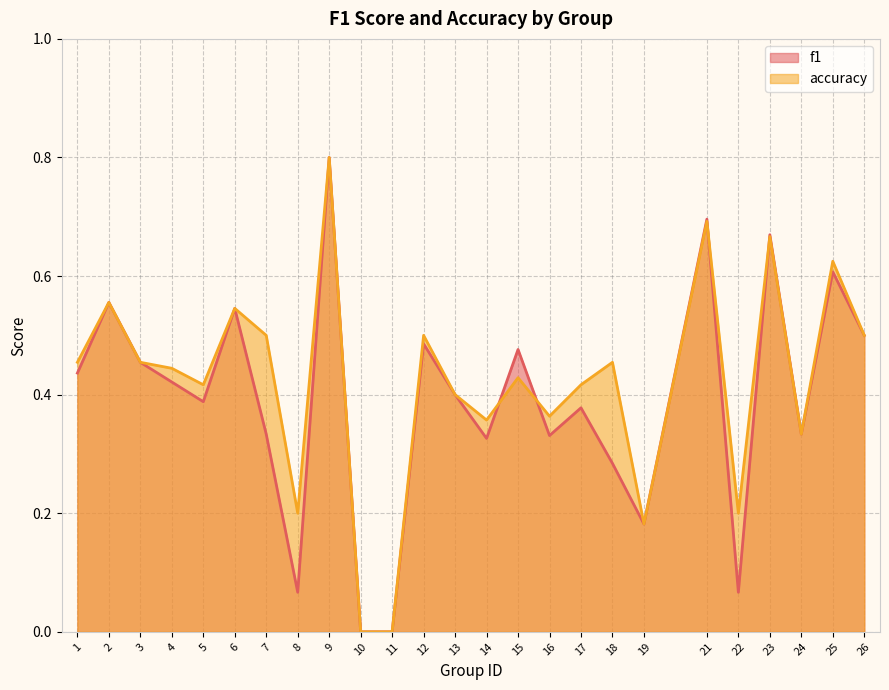

Rank the series at 1 from highest to lowest value.

accuracy, f1